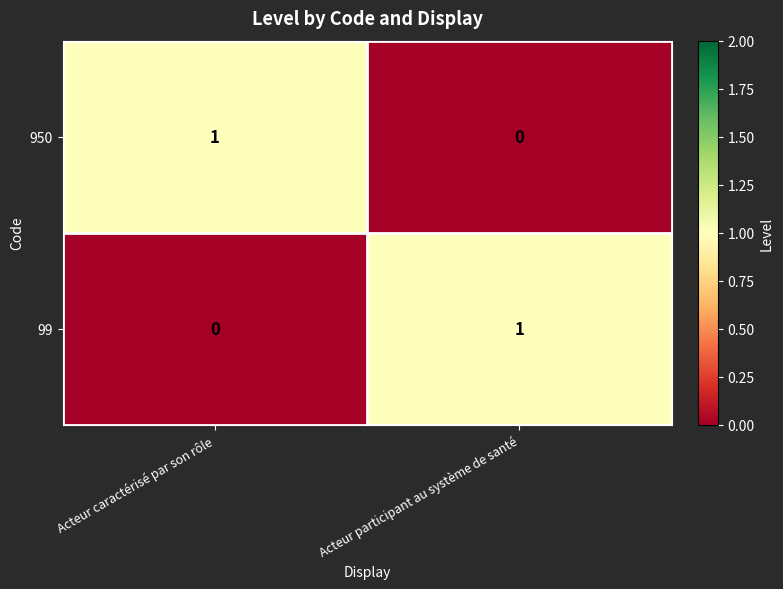

Is the value of 950 at Acteur participant au système de santé greater than the value of 99 at Acteur participant au système de santé?

No